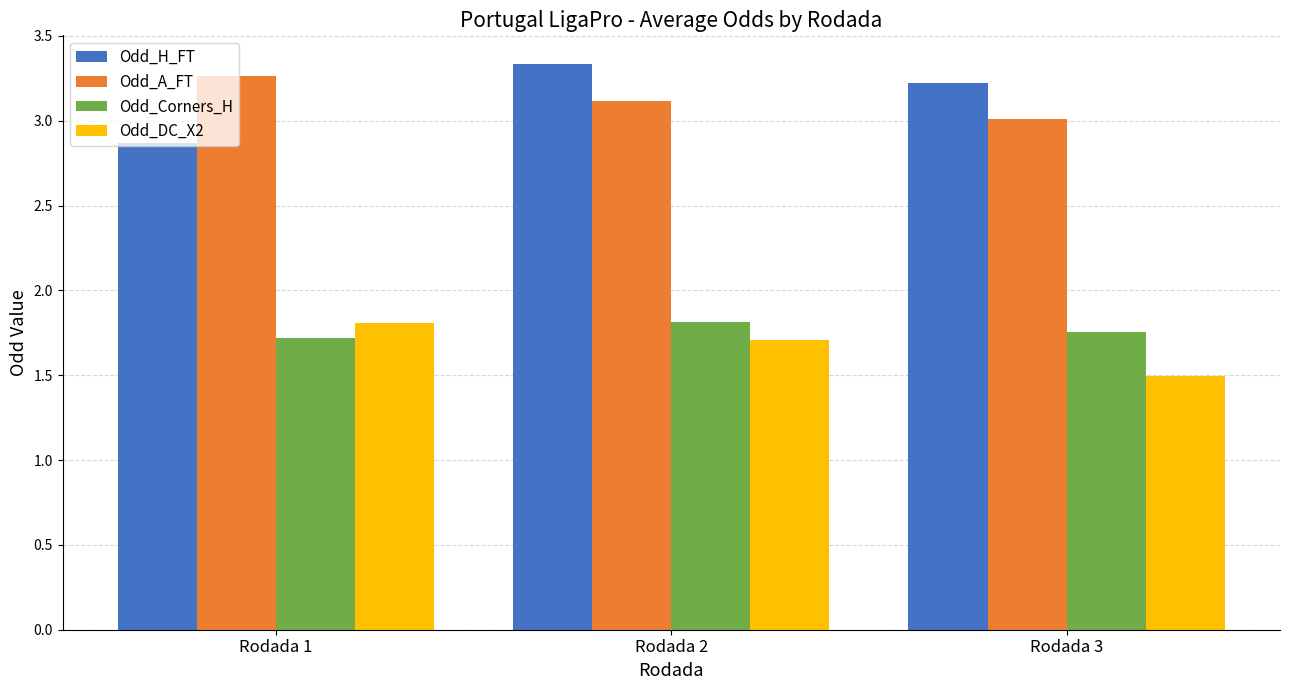

Count the number of categories in the chart.

3